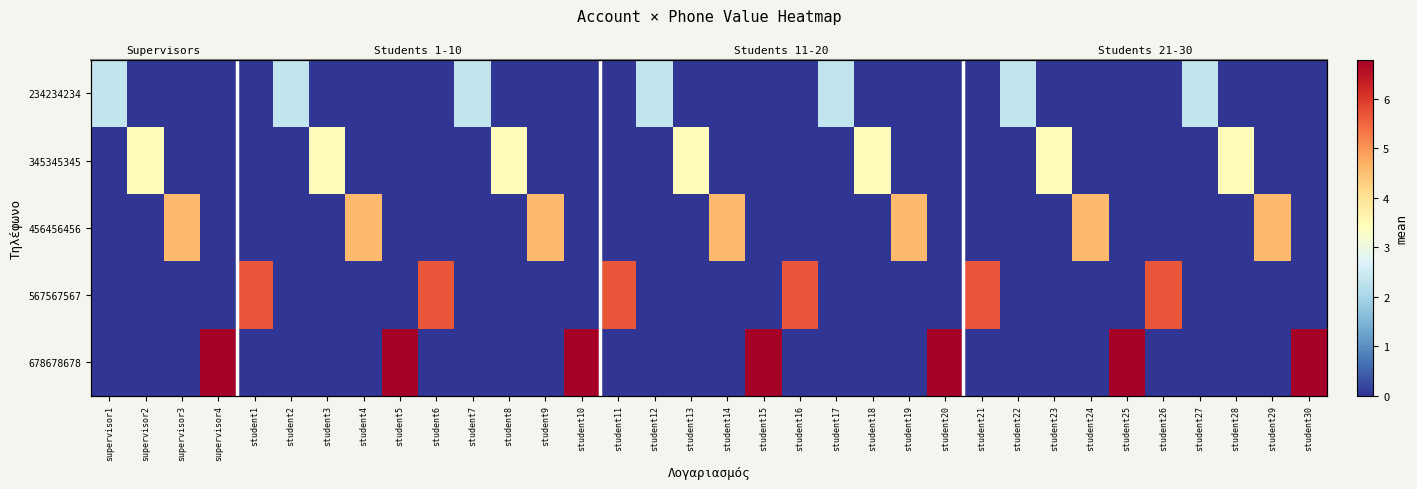

Rank the categories by 678678678 value from highest to lowest.

supervisor4, student5, student10, student15, student20, student25, student30, supervisor1, supervisor2, supervisor3, student1, student2, student3, student4, student6, student7, student8, student9, student11, student12, student13, student14, student16, student17, student18, student19, student21, student22, student23, student24, student26, student27, student28, student29